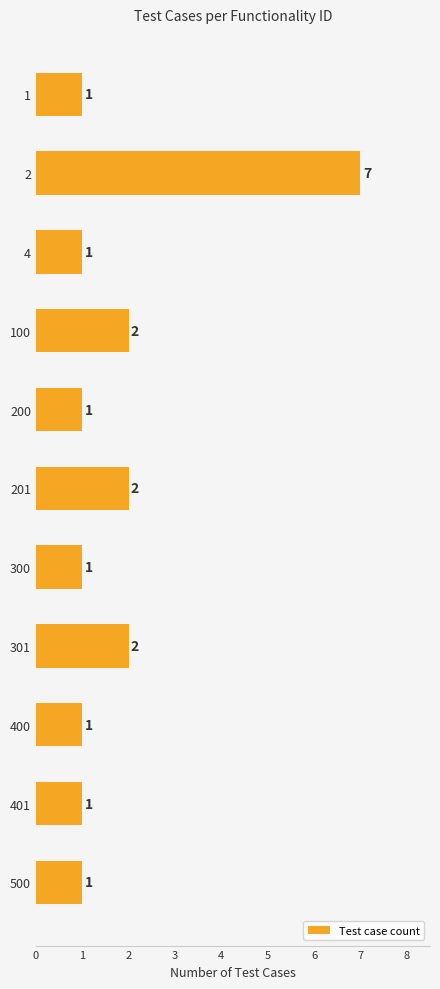

What is the greatest value displayed?

7